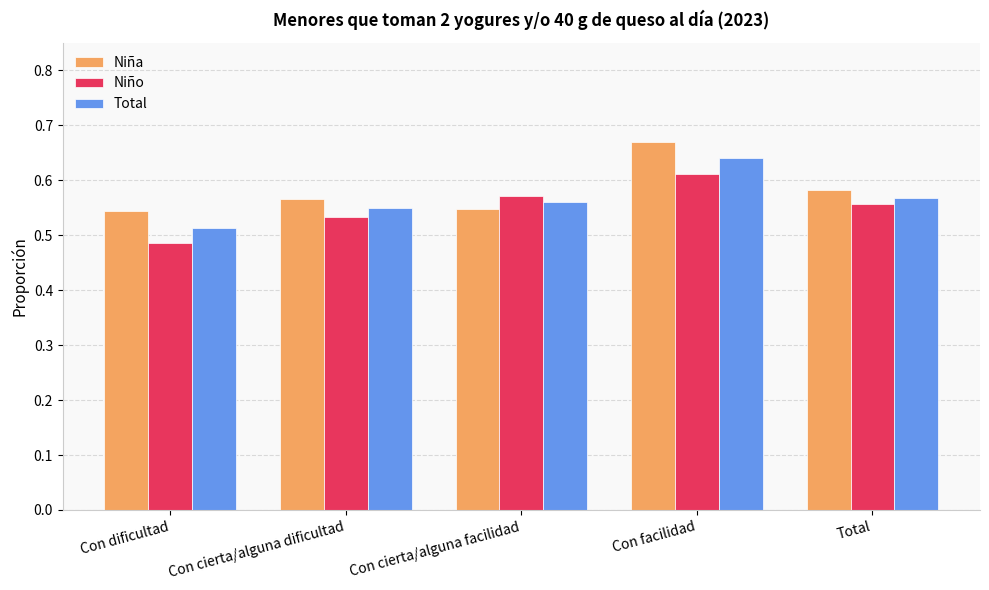

Between Con cierta/alguna dificultad and Con cierta/alguna facilidad, which series saw the biggest shift?

Niño